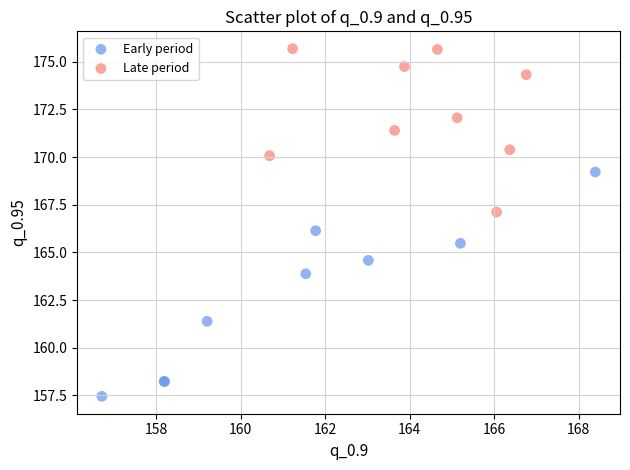

Which series contains the lowest Y value?

Early period